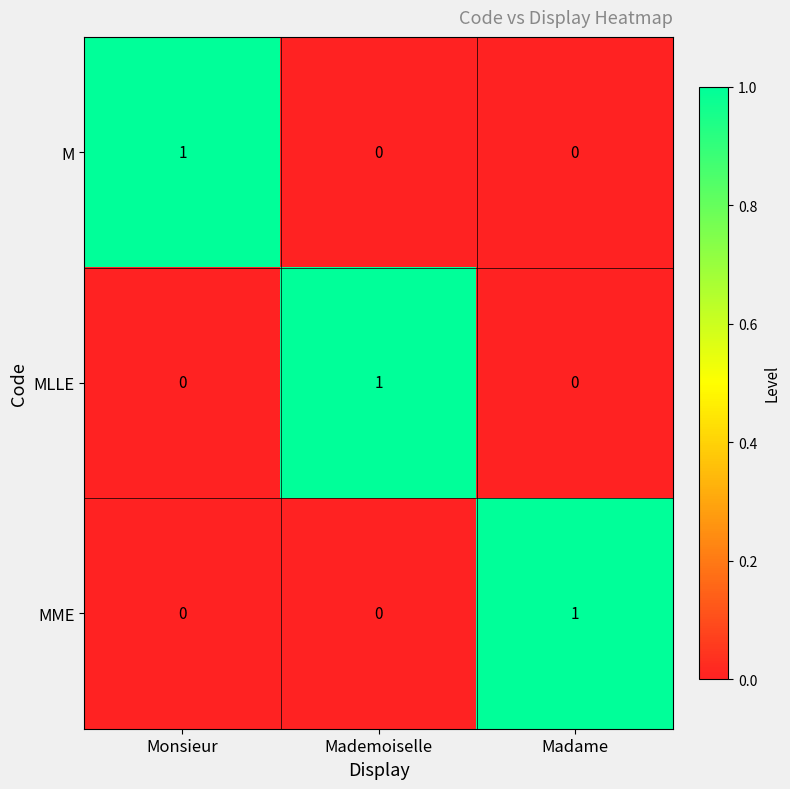

Reading left to right, list all the values displayed in this chart.

M: 1	0	0
MLLE: 0	1	0
MME: 0	0	1